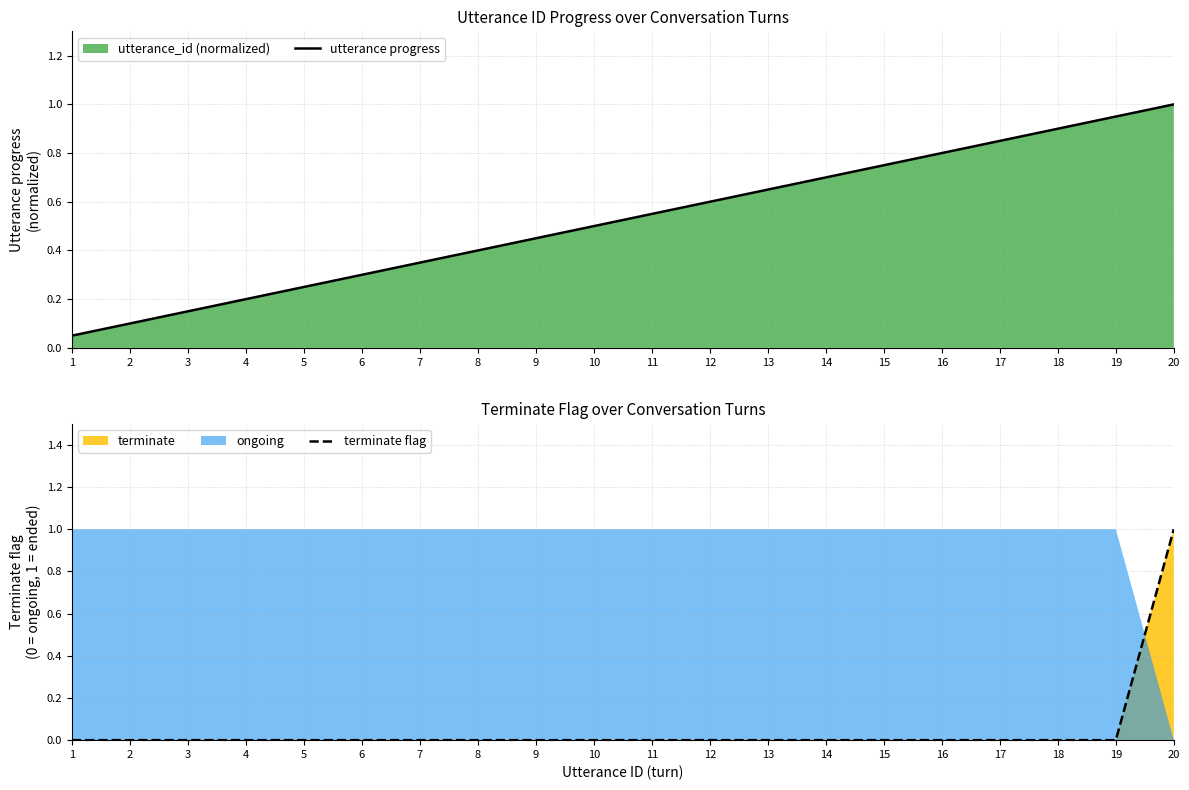

Rank the series by their average value, from lowest to highest.

terminate flag, utterance progress